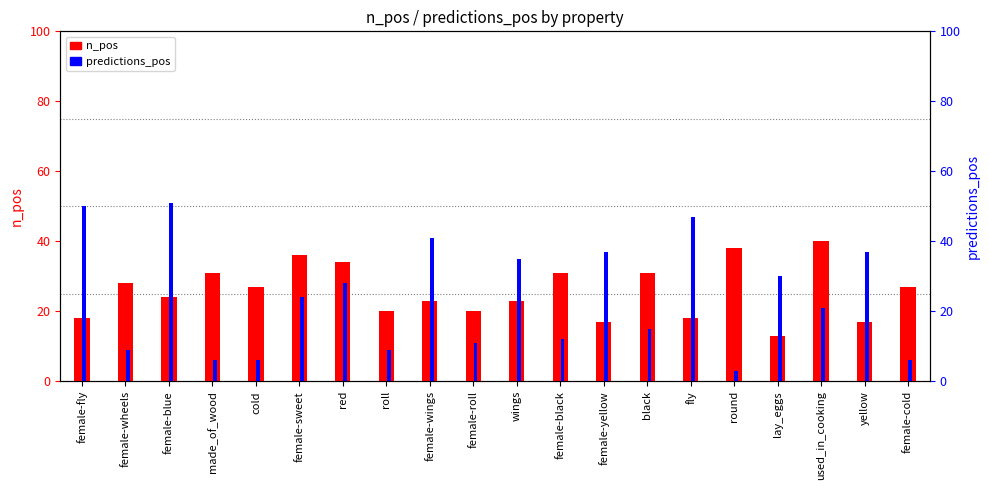

What is the average value of the predictions_pos series?

24